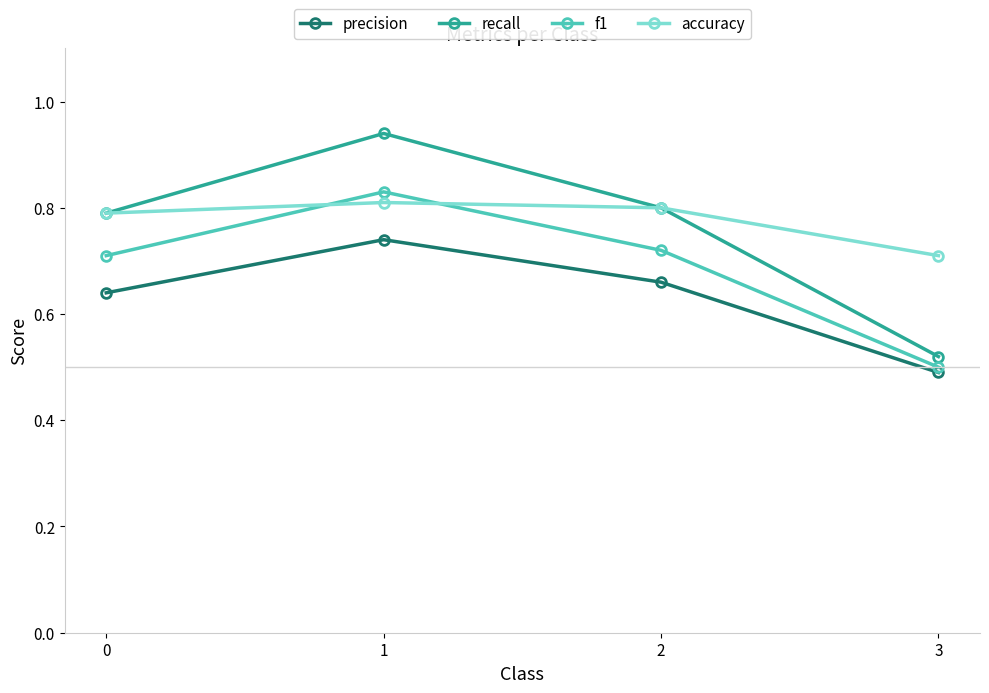

What is the difference between the accuracy values at 1 and 3?

0.1